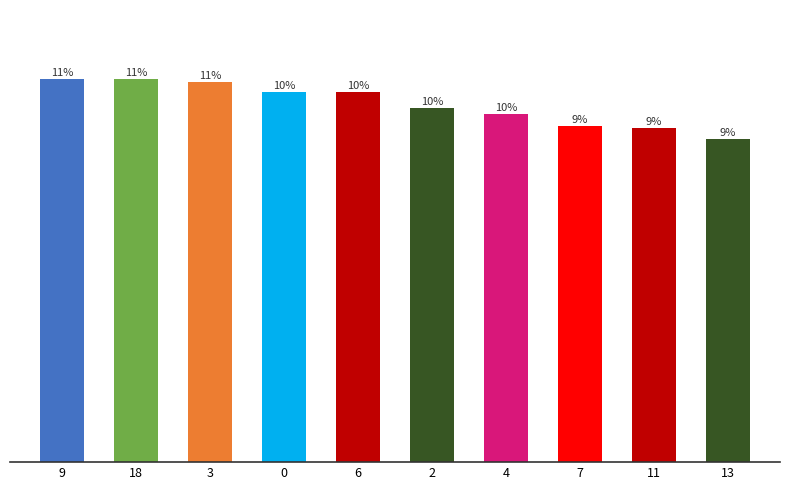

Which has a higher value, 13 or 7?

7